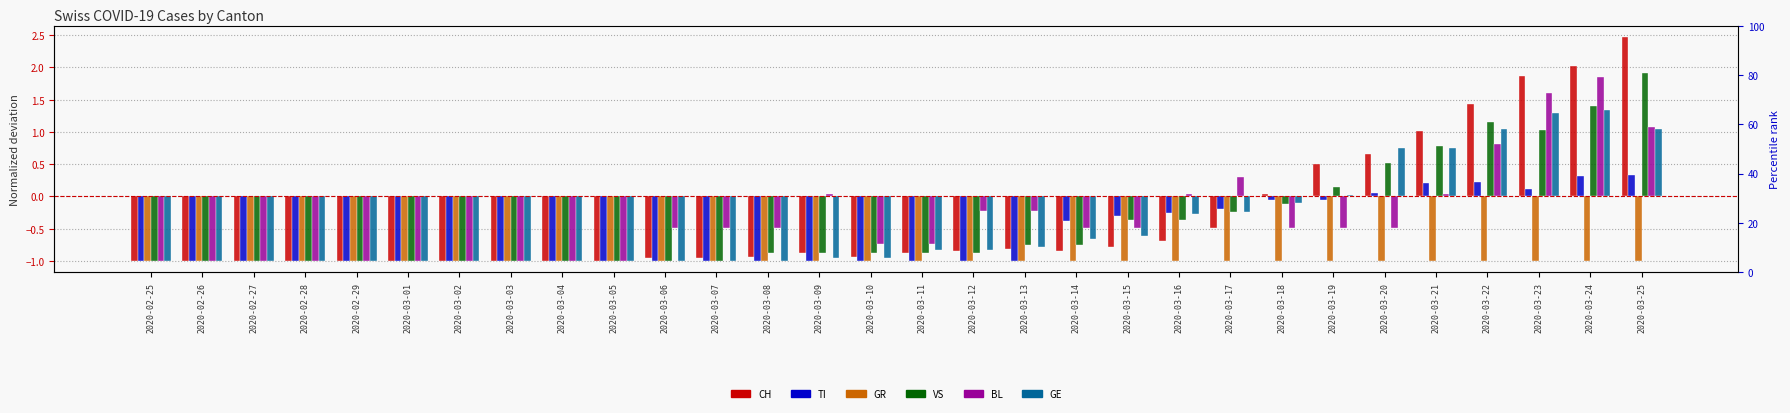

Count the number of categories in the chart.

30